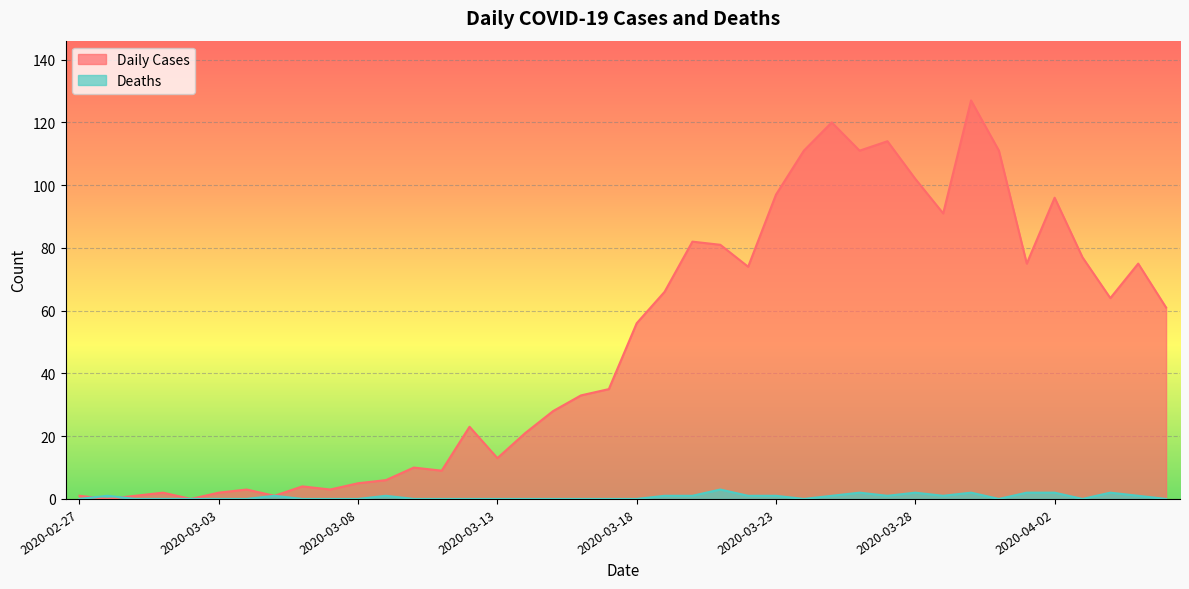

Reading left to right, what are all the values shown in this chart?

Daily Cases: 1	0	1	2	0	2	3	1	4	3	5	6	10	9	23	13	21	28	33	35	56	66	82	81	74	97	111	120	111	114	102	91	127	111	75	96	77	64	75	61
Deaths: 0	1	0	0	0	0	0	1	0	0	0	1	0	0	0	0	0	0	0	0	0	1	1	3	1	1	0	1	2	1	2	1	2	0	2	2	0	2	1	0